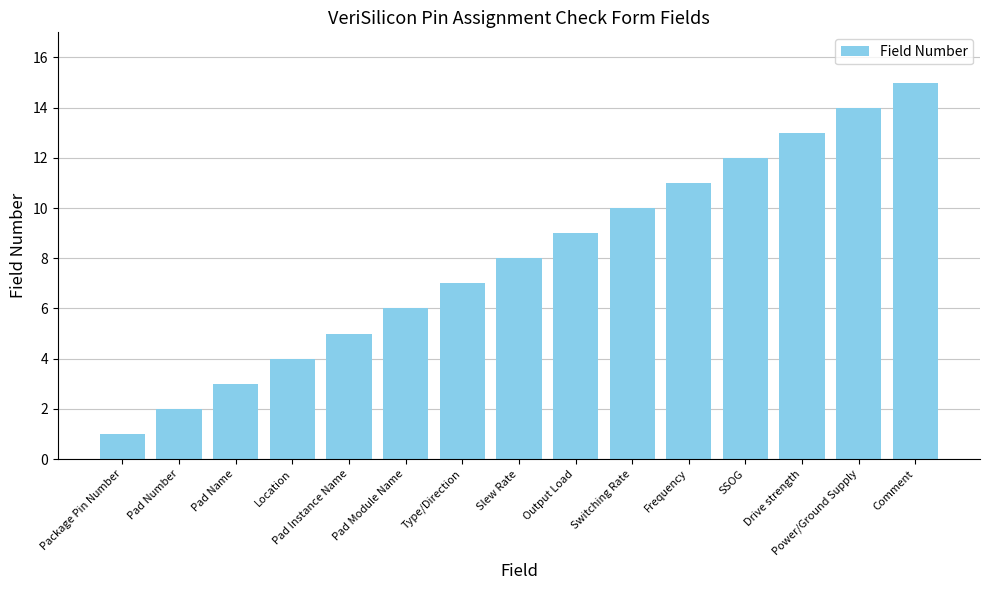

Which category has the lowest value across all series?

Package Pin Number